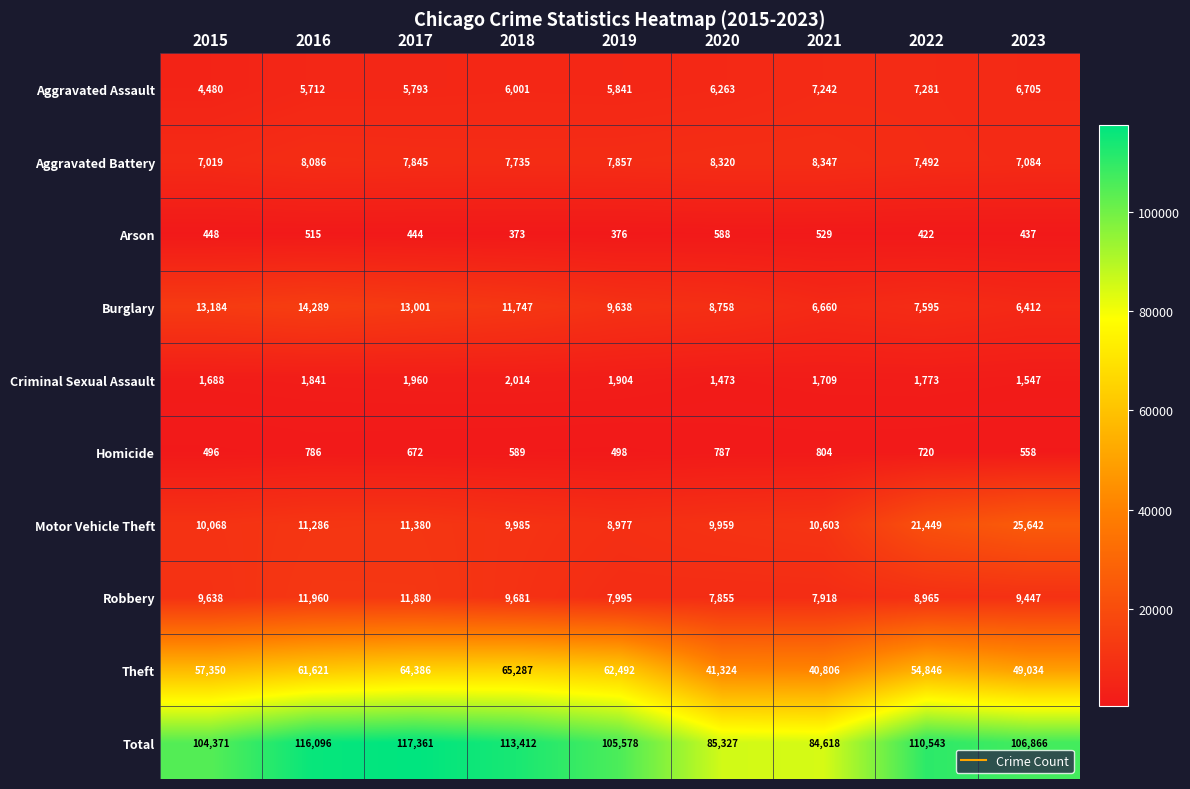

What is the smallest value displayed?

373